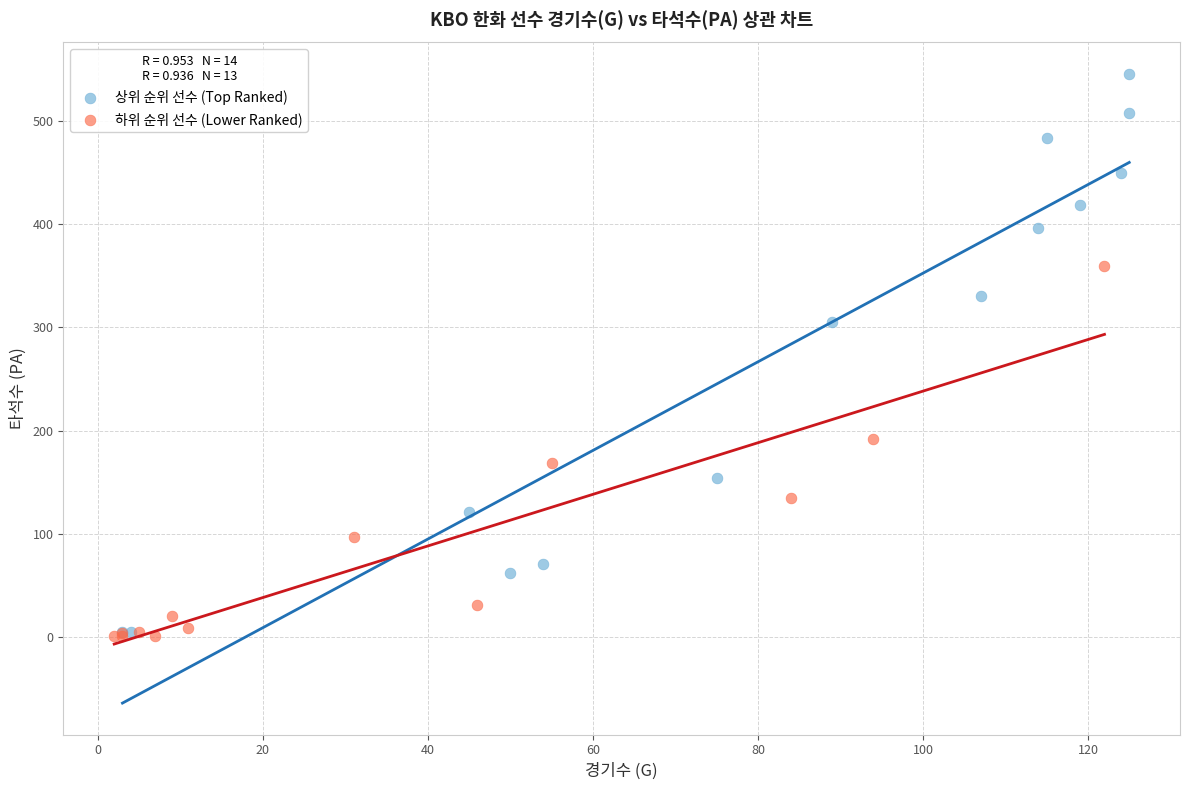

Which series reaches the maximum Y coordinate?

상위 순위 선수 (Top Ranked)